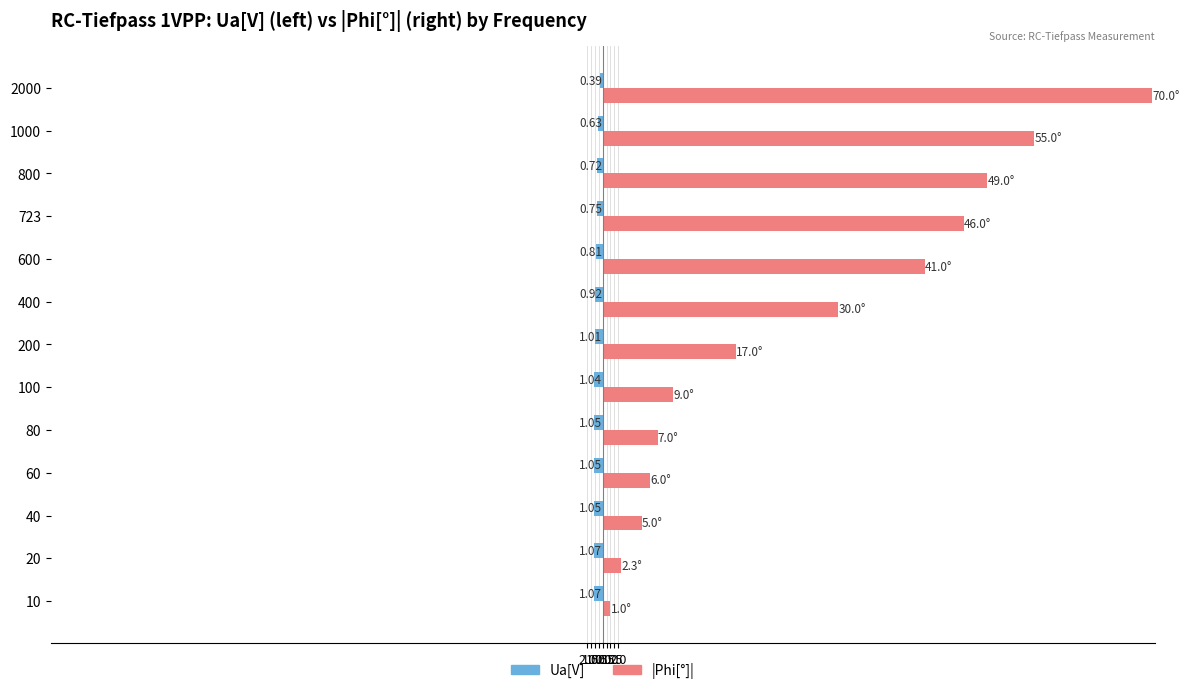

How many bars are there in each group?

2